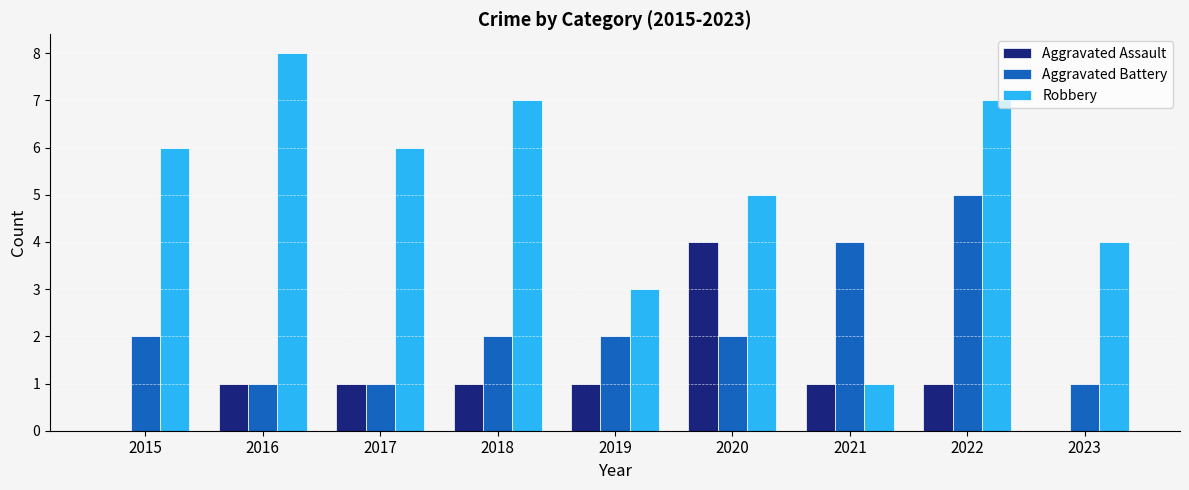

How many distinct data groups are displayed?

3